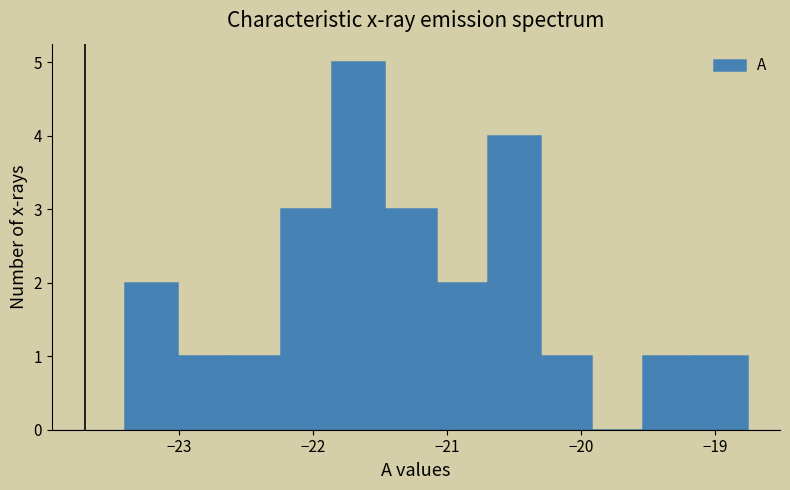

Read against the x-axis, roughly where is the centre of the tallest bar?

-21.7